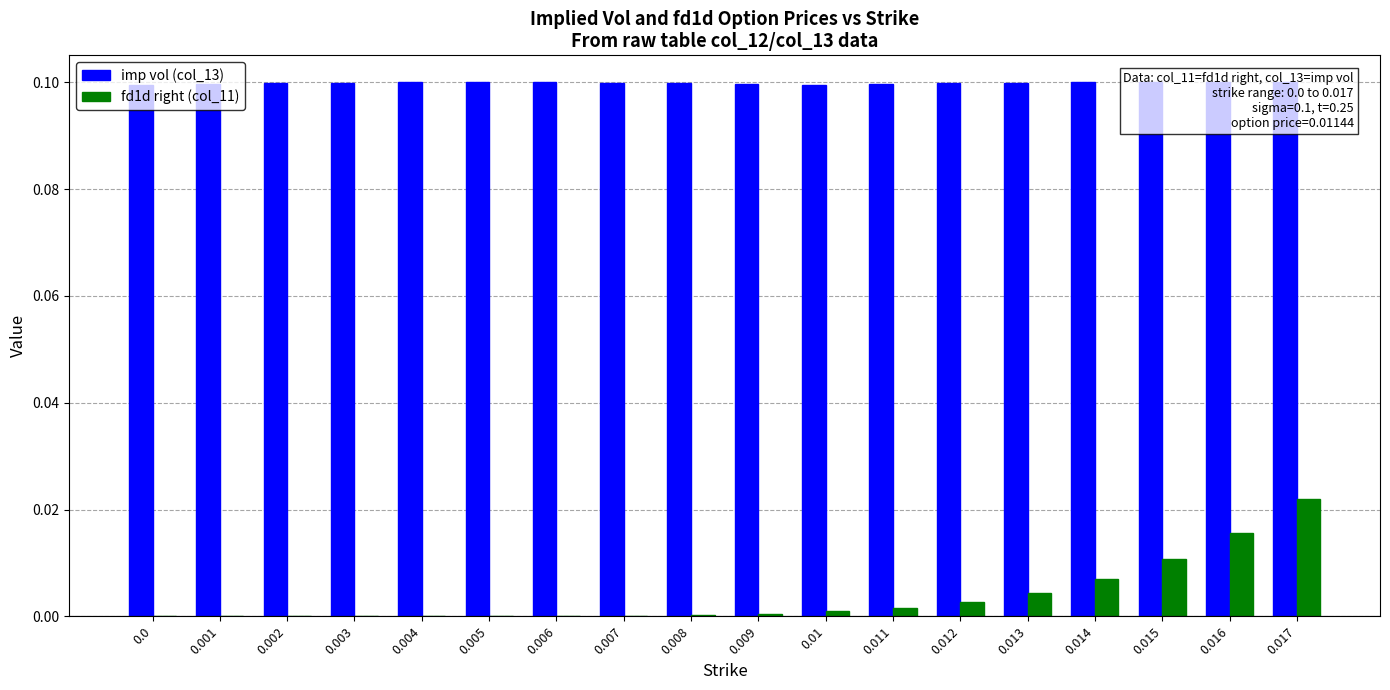

Rank the series at 0.016 from lowest to highest value.

fd1d right (col_11), imp vol (col_13)